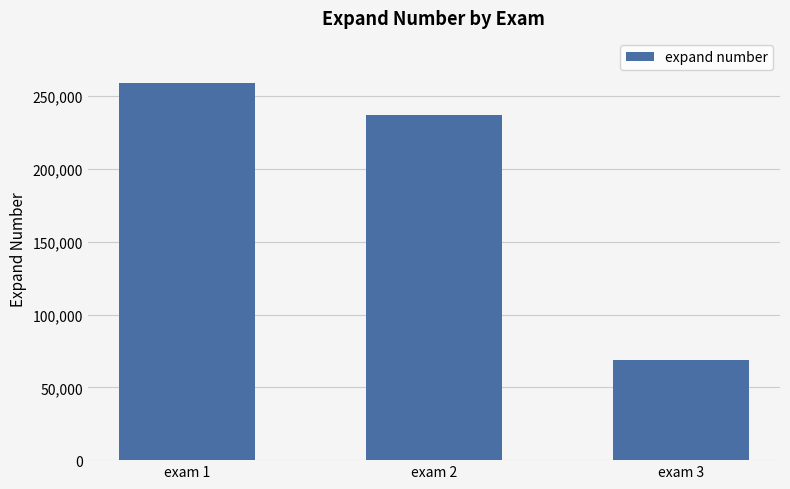

What is the minimum value shown in the chart?

68512